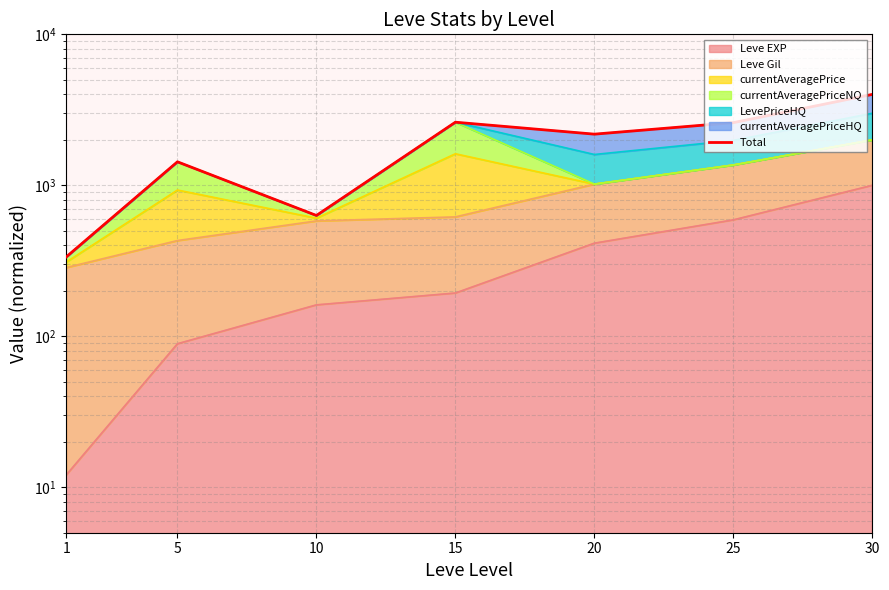

How many lines are shown in the chart?

1